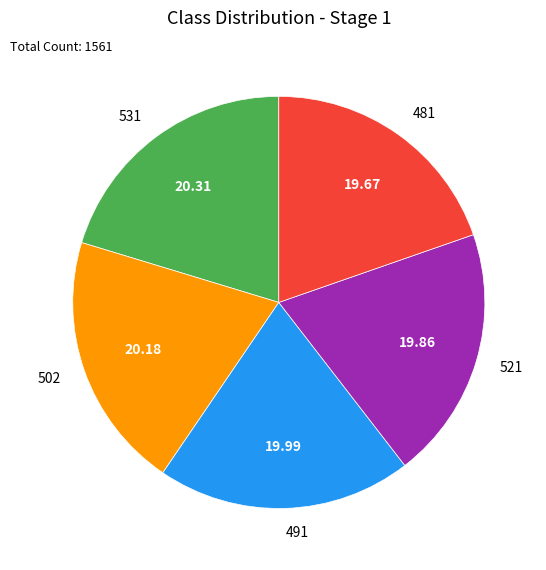

Does 531 account for over 50% of the chart?

No